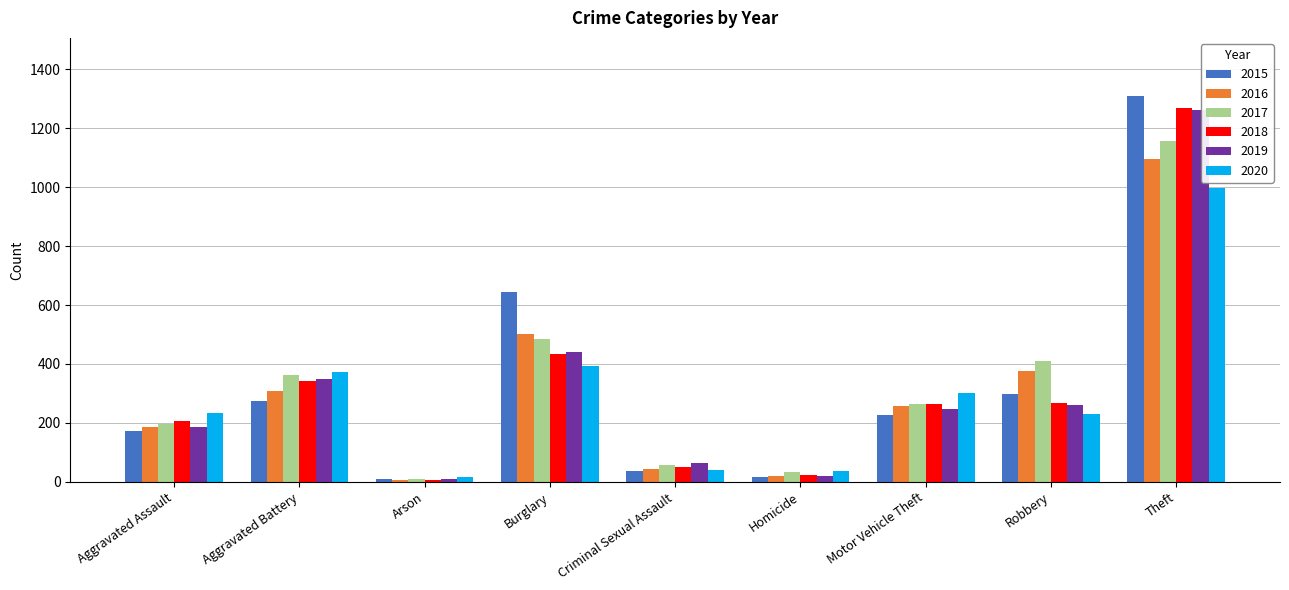

Which series has the widest spread of values?

2015